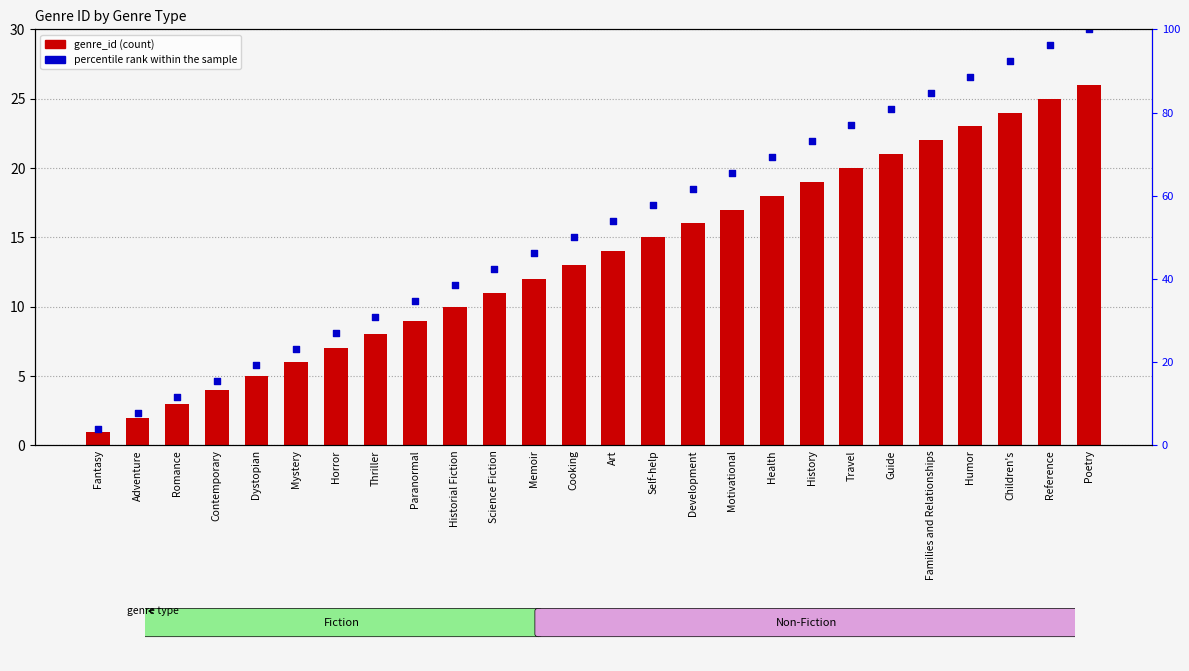

What are all the series names shown in the legend?

genre_id, percentile rank within the sample